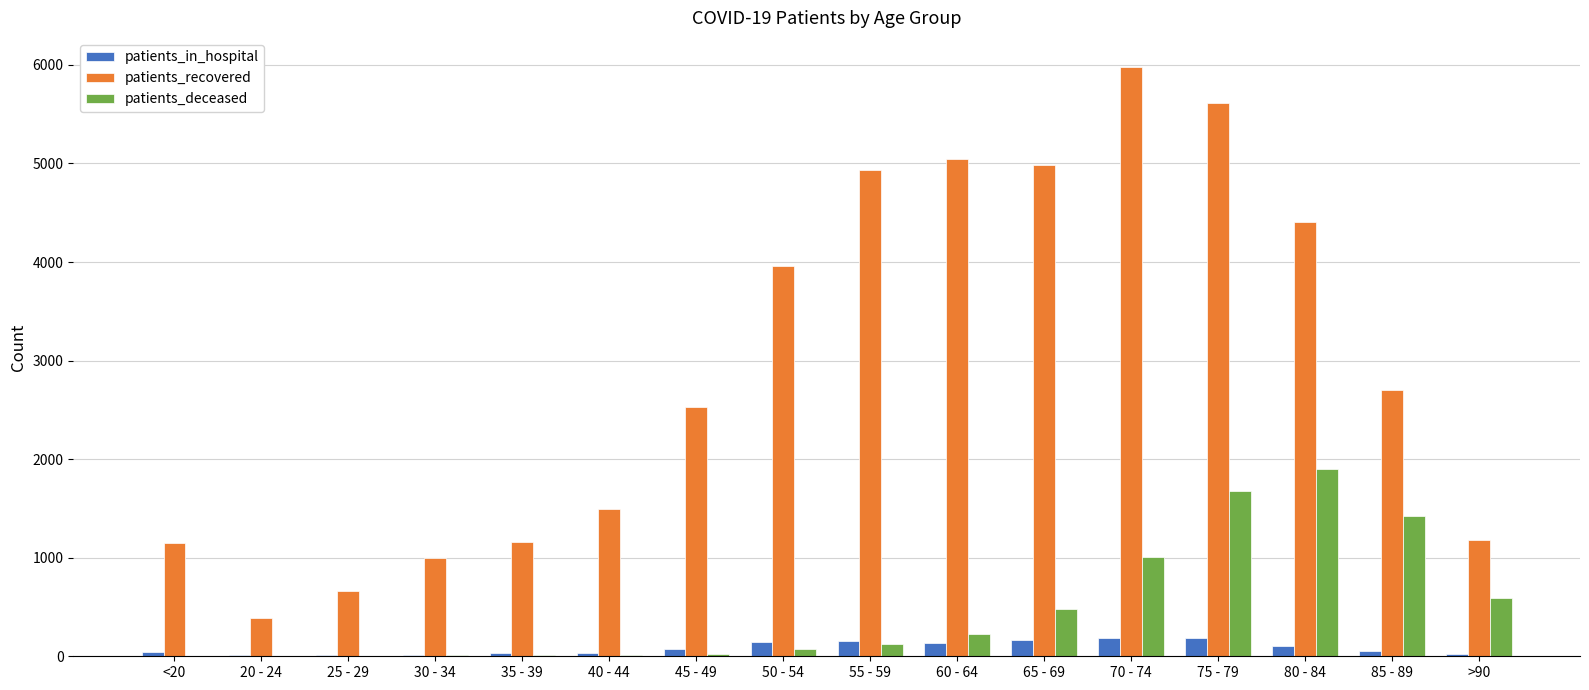

What is the average value of the patients_recovered series?

2949